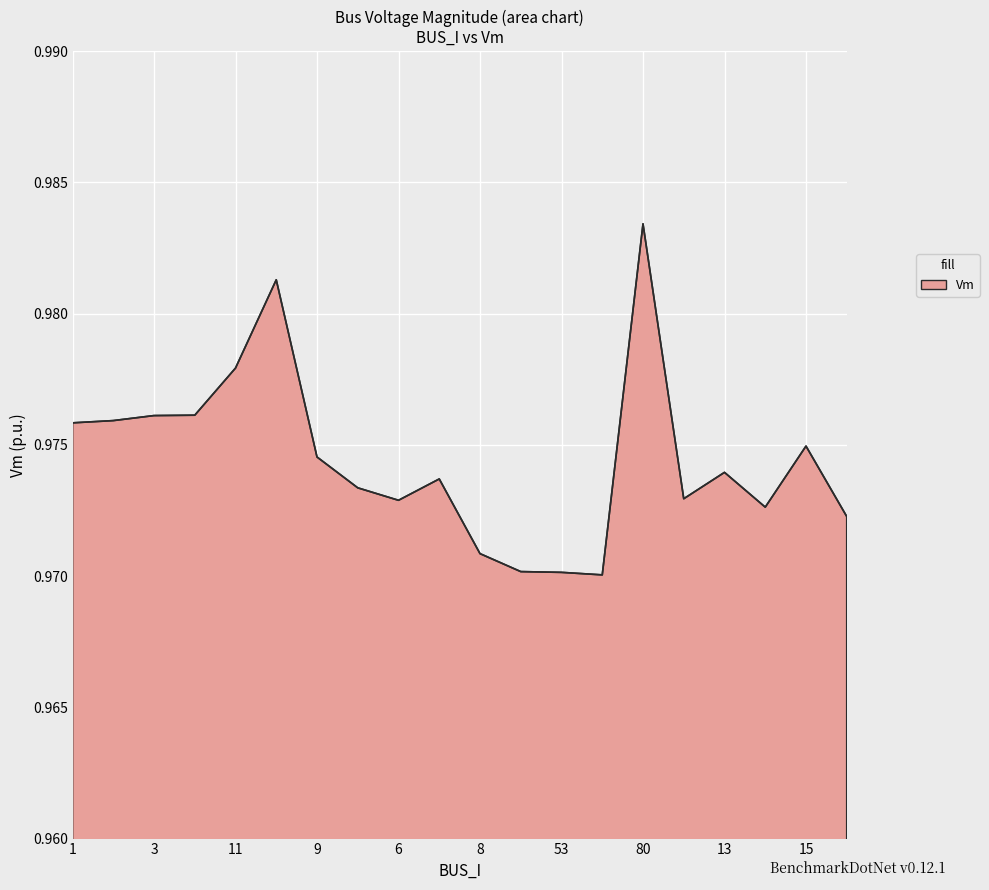

Does the chart display data point markers on the line(s)?

No